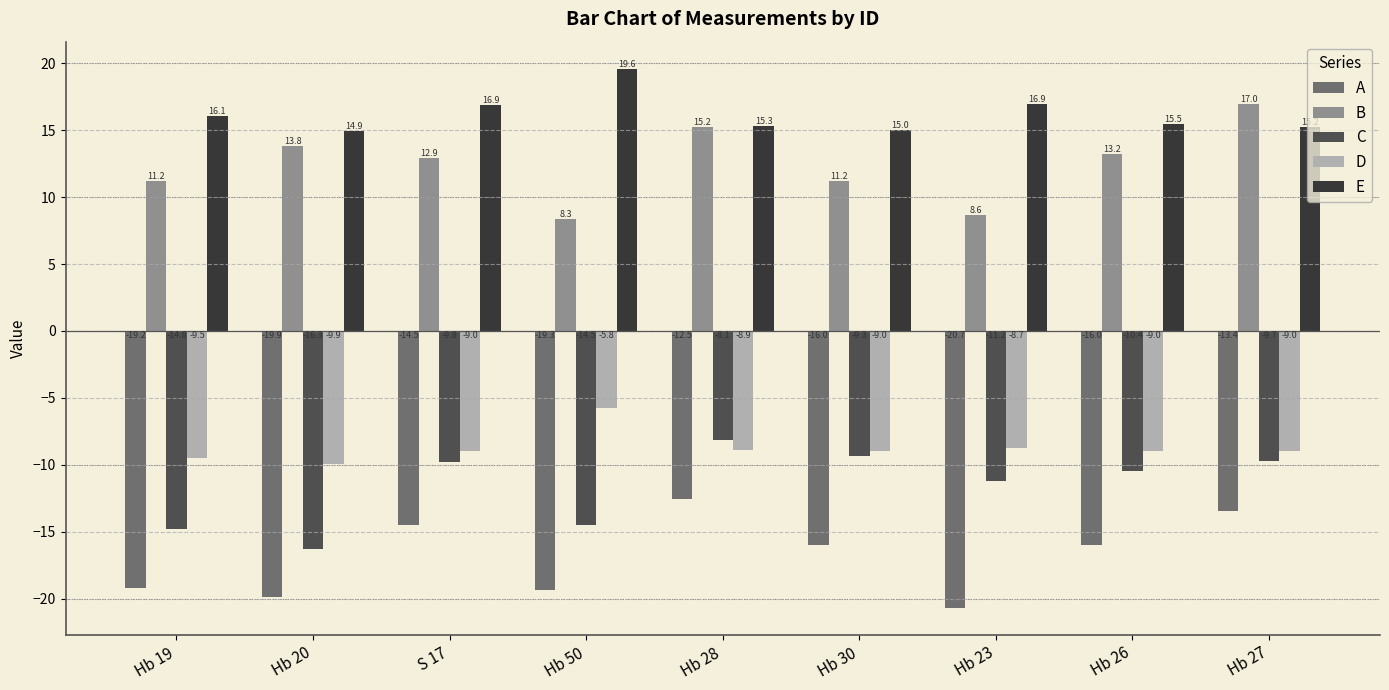

Which series has the largest range (max minus min)?

B